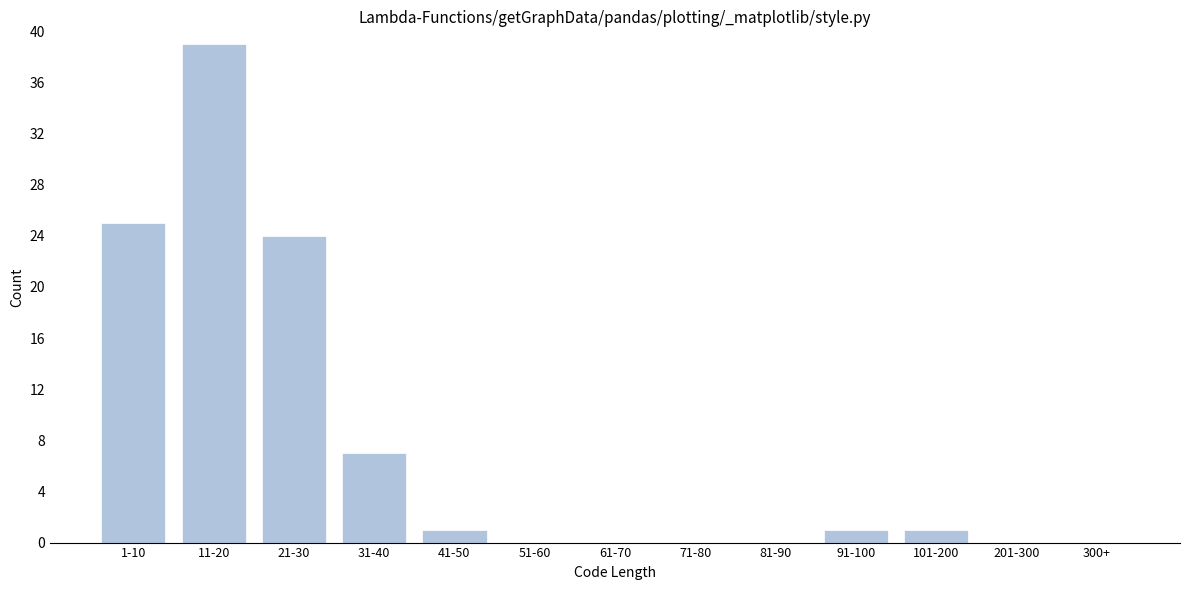

Reading left to right, list all the values displayed in this chart.

1-10=25	11-20=39	21-30=24	31-40=7	41-50=1	51-60=0	61-70=0	71-80=0	81-90=0	91-100=1	101-200=1	201-300=0	300+=0